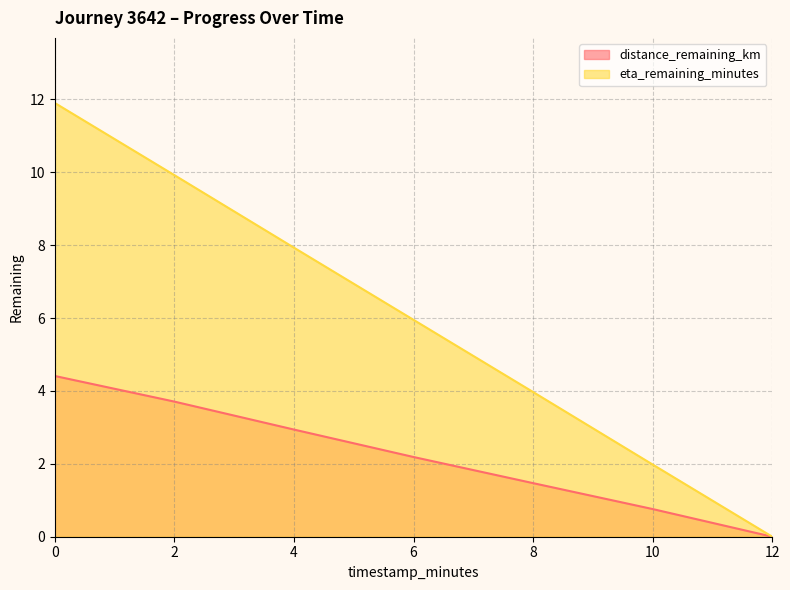

Does the chart display data point markers on the line(s)?

No